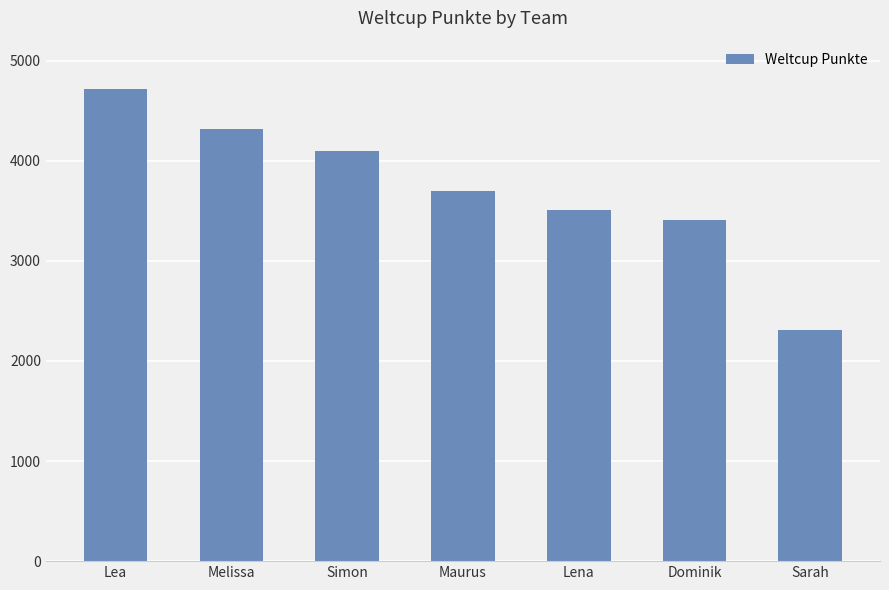

Reading left to right, what are all the values shown in this chart?

Lea=4713	Melissa=4320	Simon=4093	Maurus=3698	Lena=3506	Dominik=3410	Sarah=2307